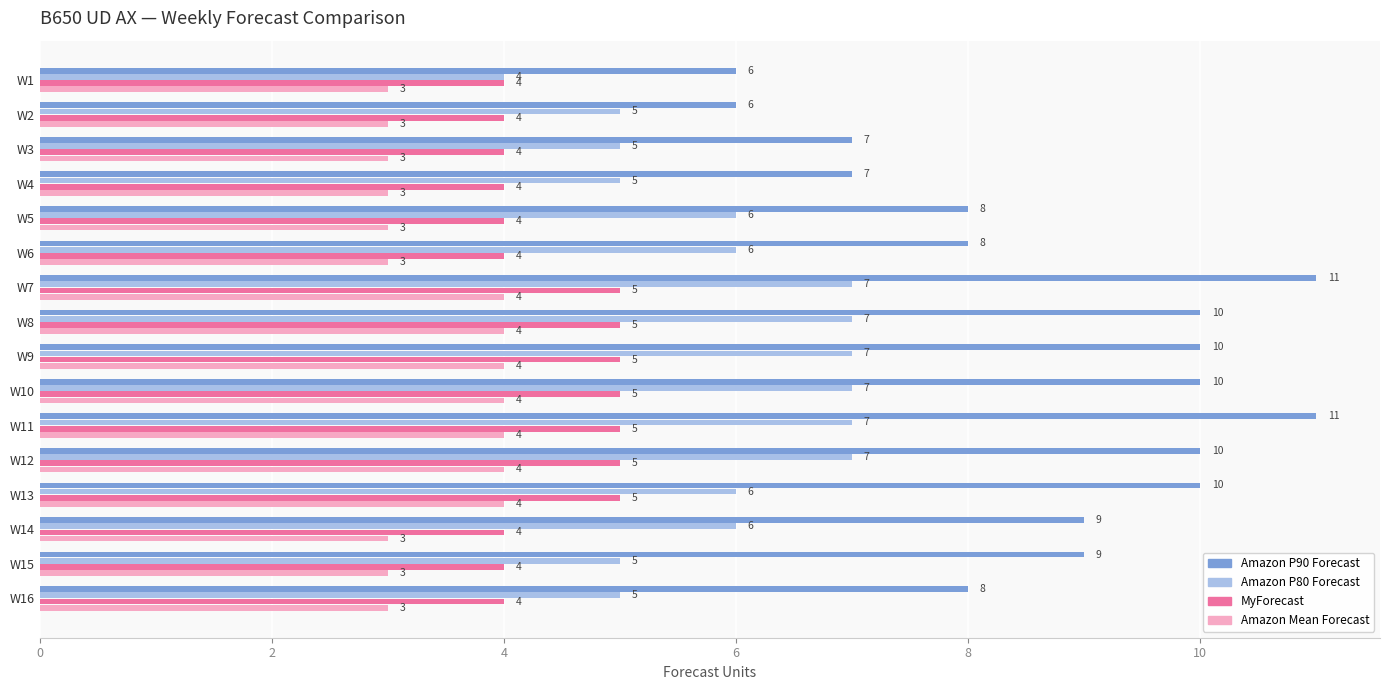

Rank the series by their average value, from lowest to highest.

Amazon Mean Forecast, MyForecast, Amazon P80 Forecast, Amazon P90 Forecast